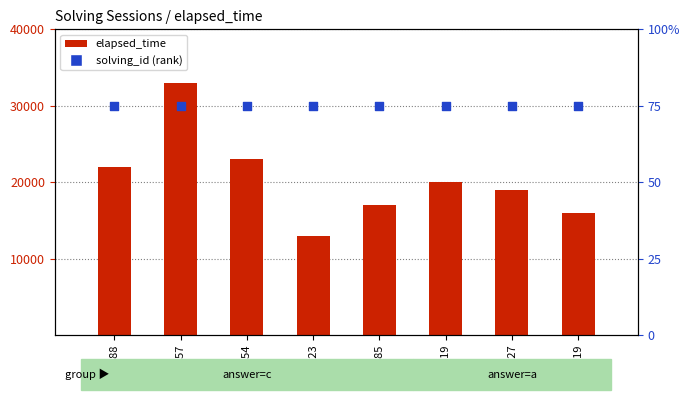

Is the value of elapsed_time at q219 greater than the value of solving_id (rank) at q5519?

Yes